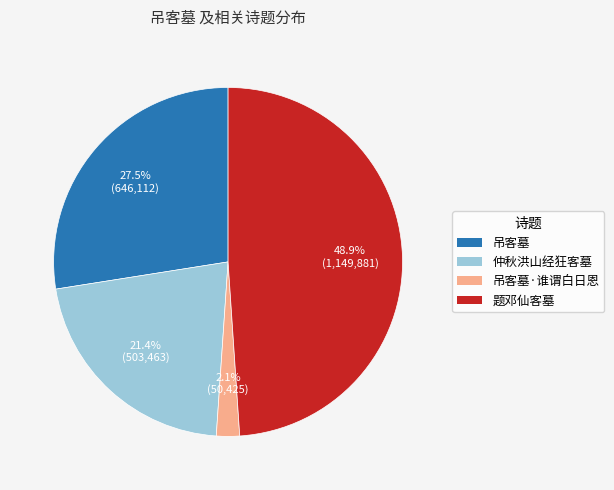

Is there any slice that represents more than half of the pie?

No